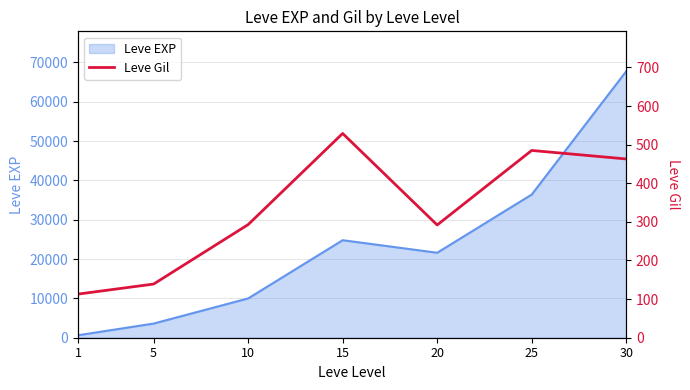

True or false: there are more than 1 points higher than both neighbors.

True